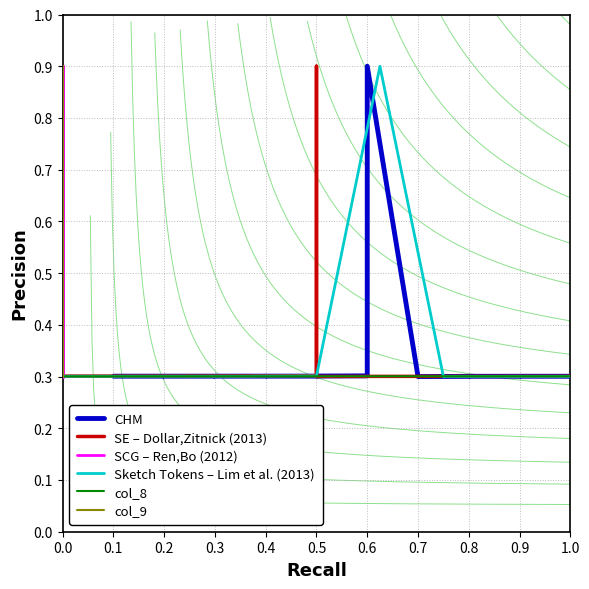

How many CHM values are between 0 and 1?

20